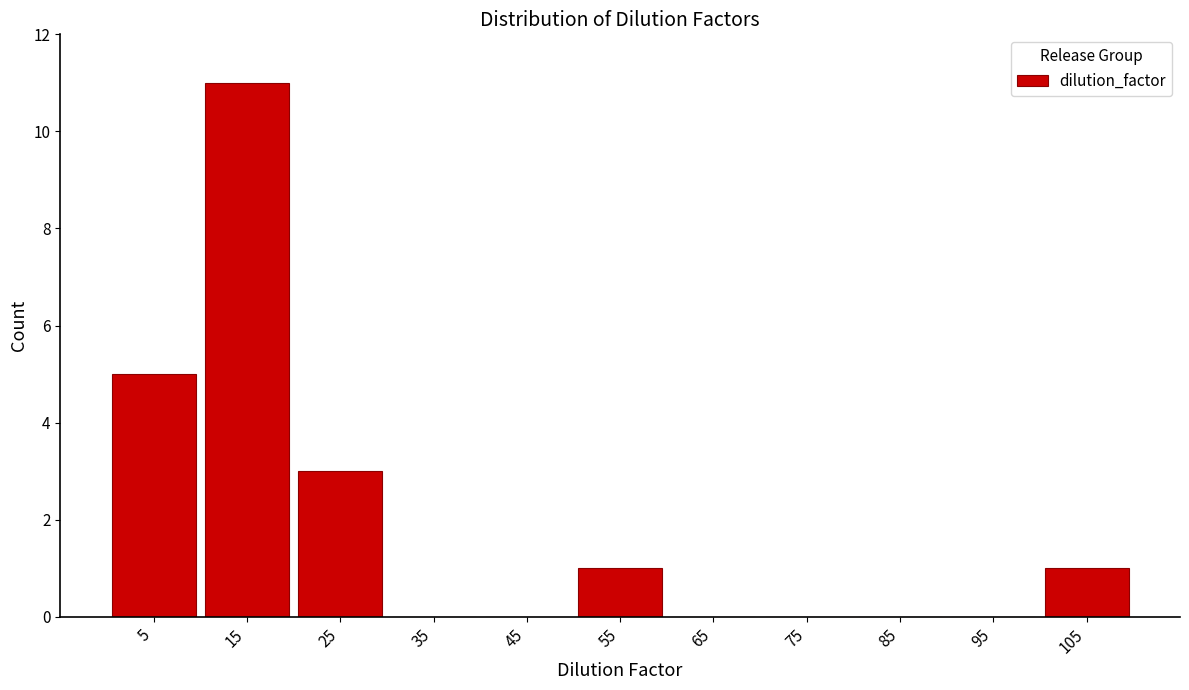

Which range on the x-axis has the tallest bar?

10 to 20